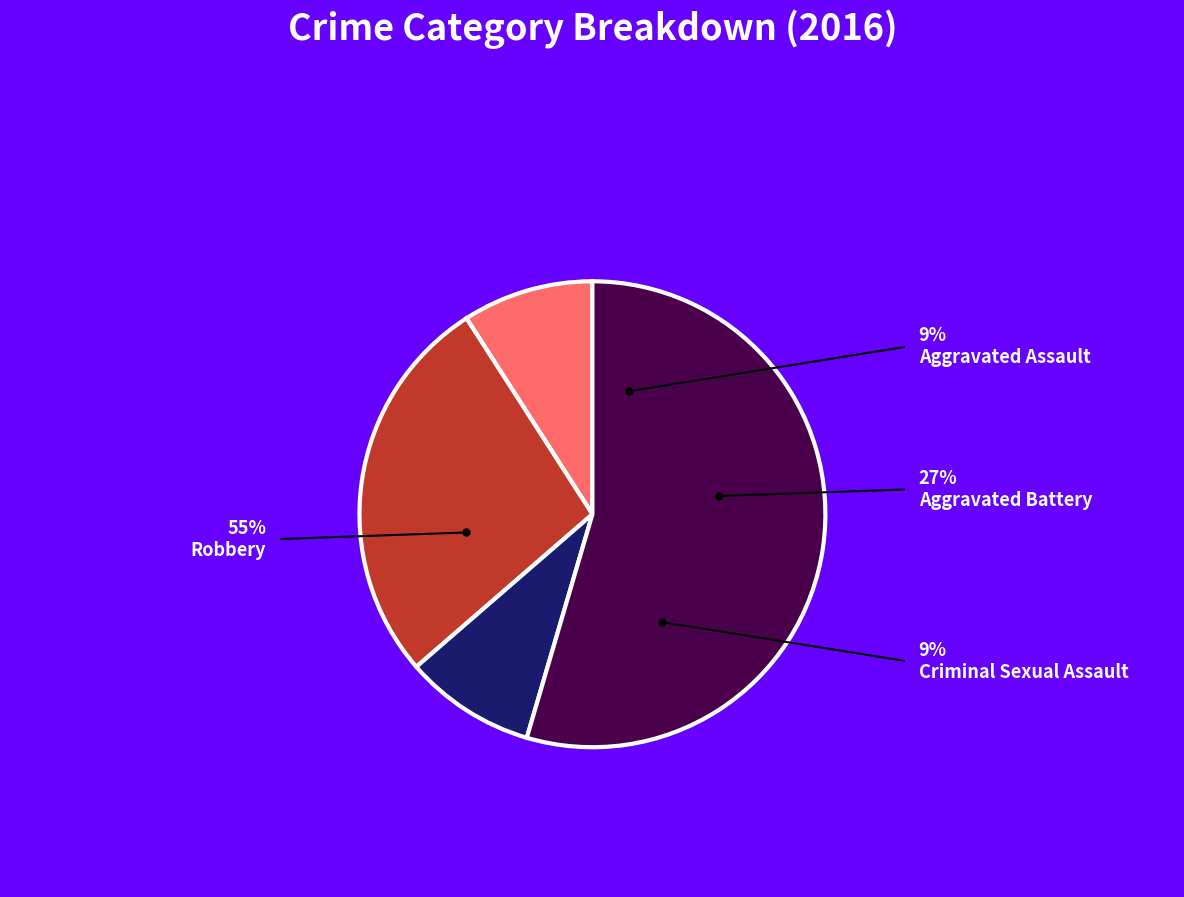

Is there a majority slice in this chart?

Yes